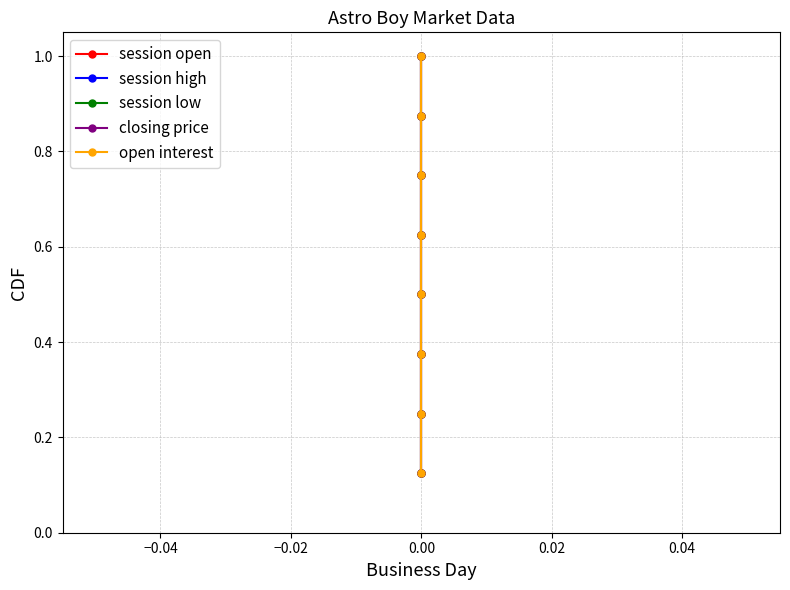

What is the value of the session low point at the 8th from the left?

1.0